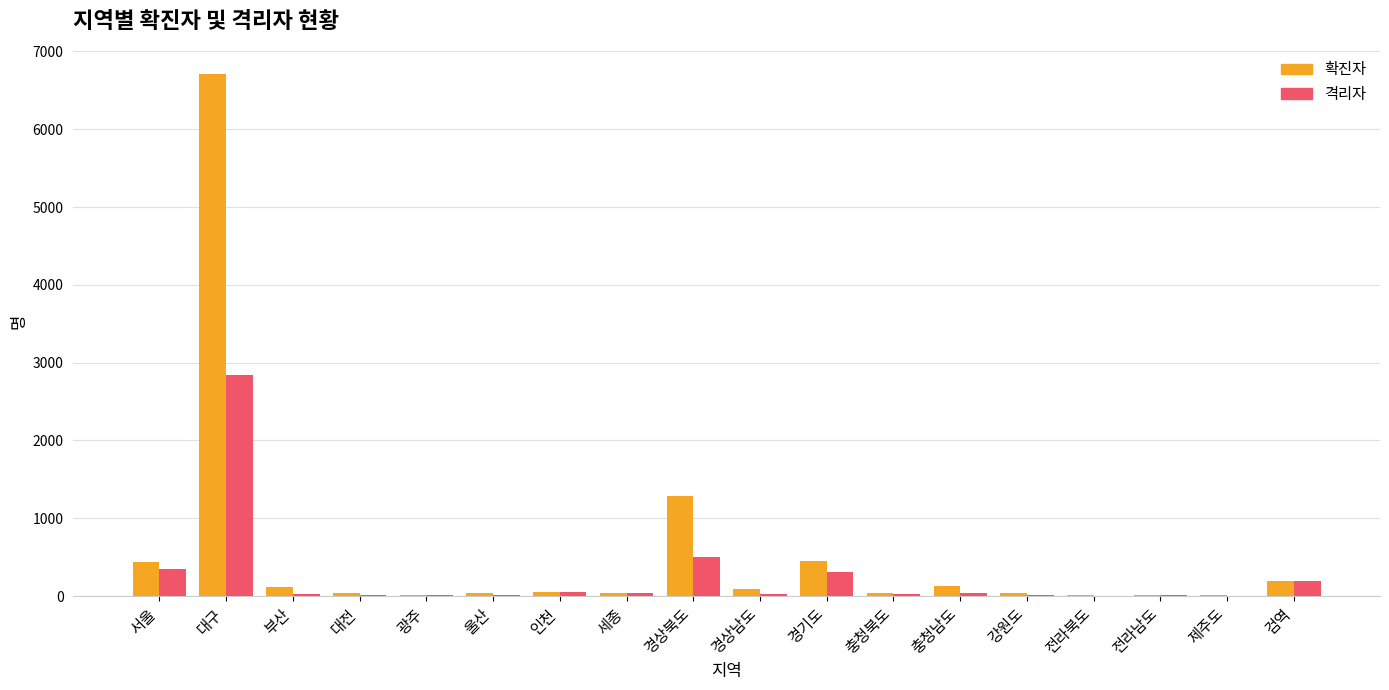

What is the sum of all 격리자 values?

4488